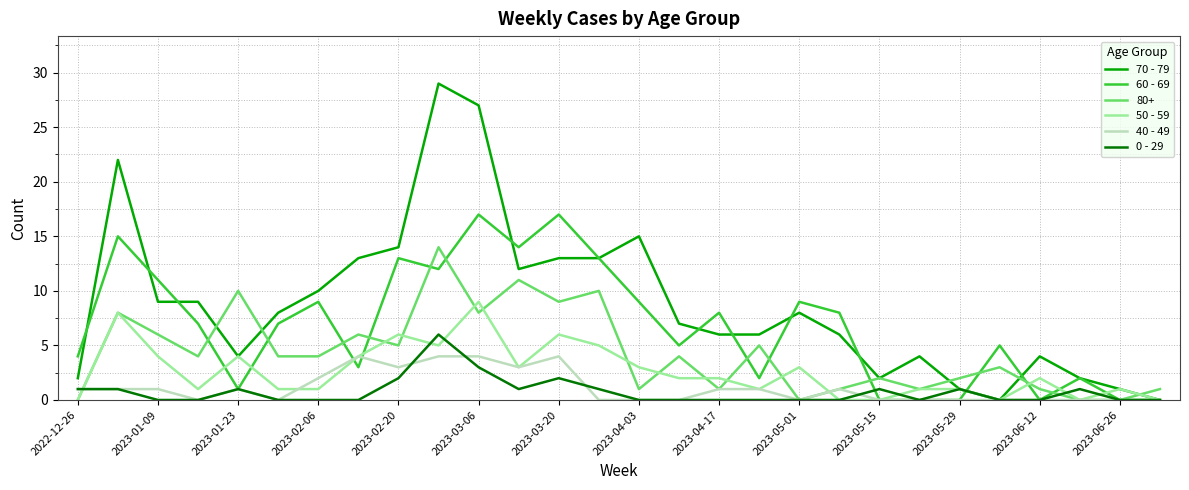

What is the average value of the 60 - 69 series?

7